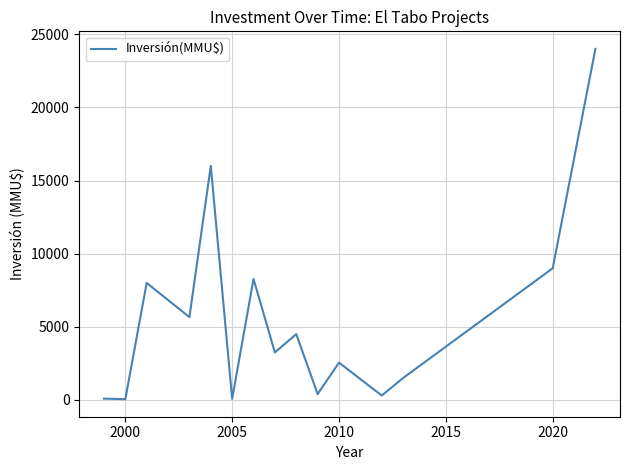

What is the difference between the maximum and minimum values?

23950